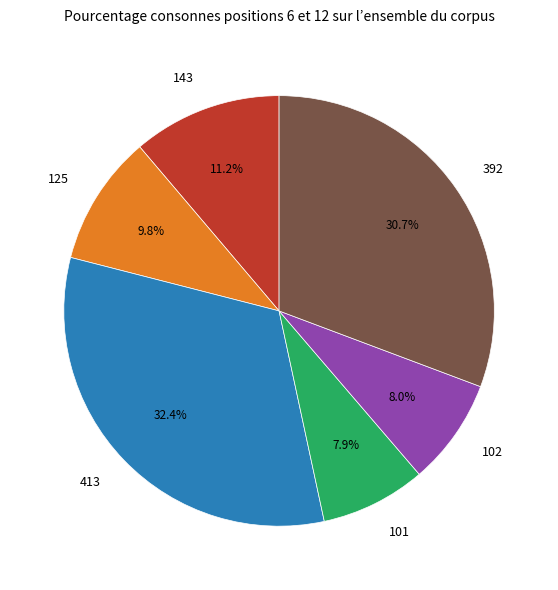

To the nearest percent, what portion does 413 represent?

32%